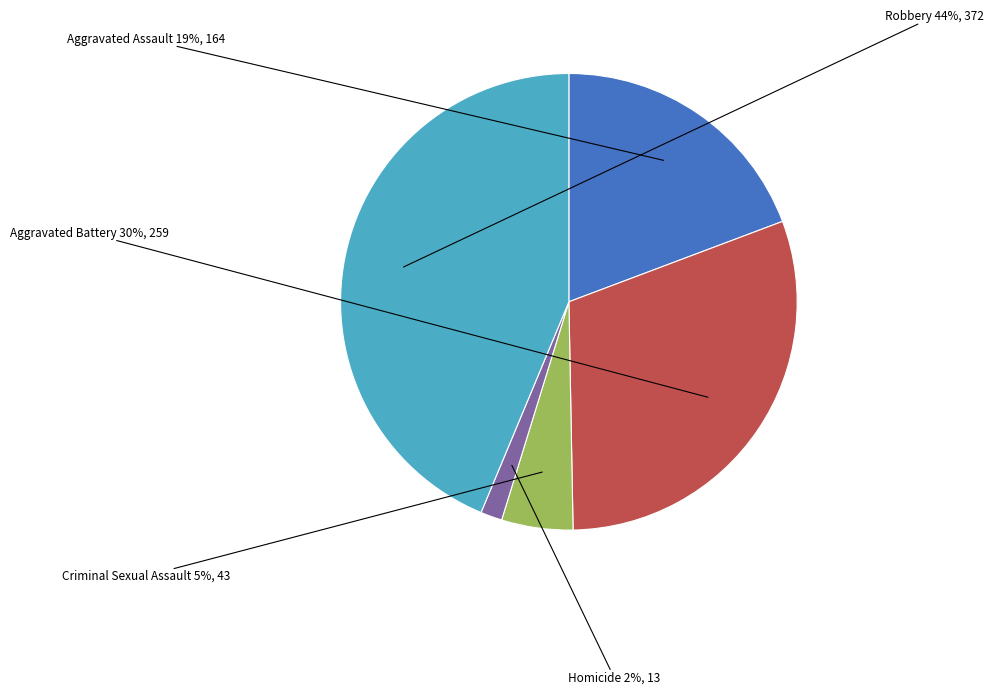

Which slice is the smallest?

Homicide